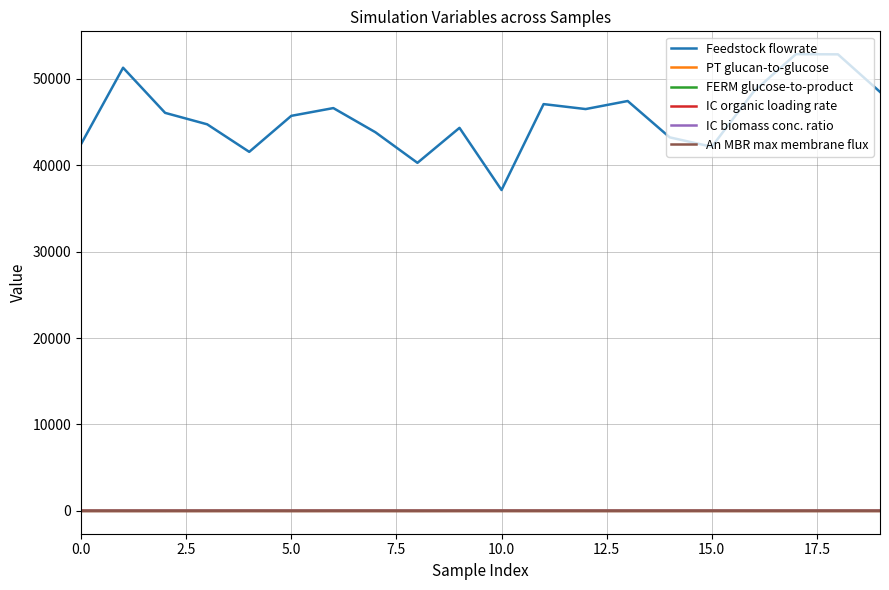

True or false: PT glucan-to-glucose and Feedstock flowrate intersect in this chart.

False